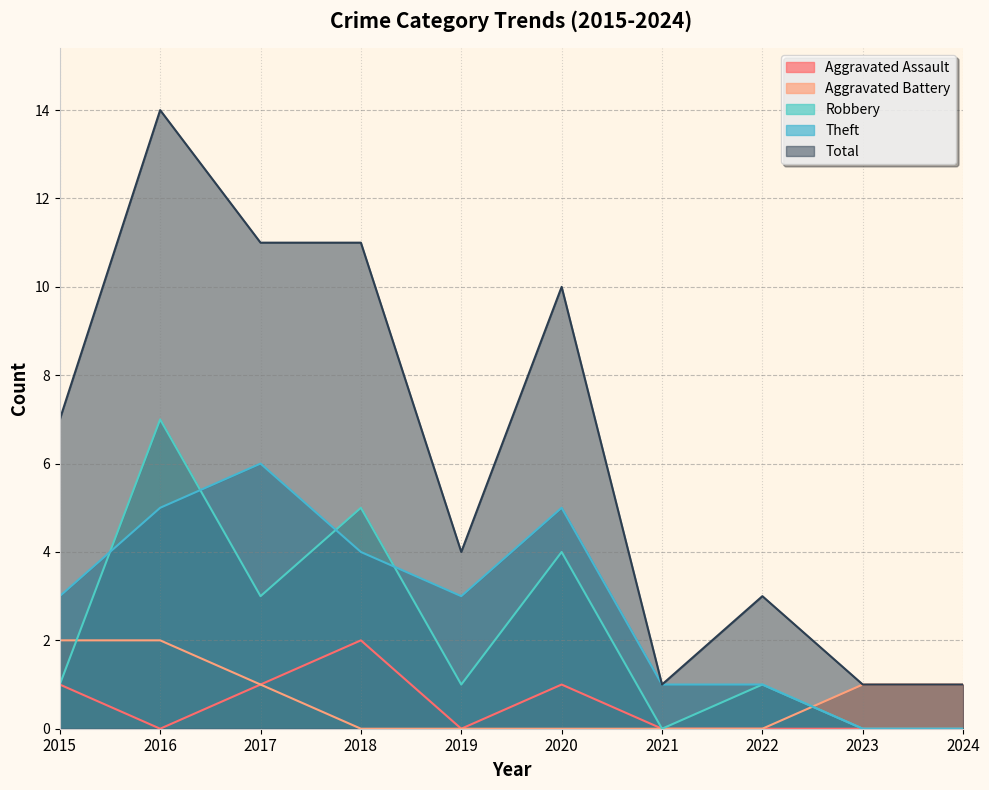

What is the difference between the Robbery values at 2017 and 2024?

3